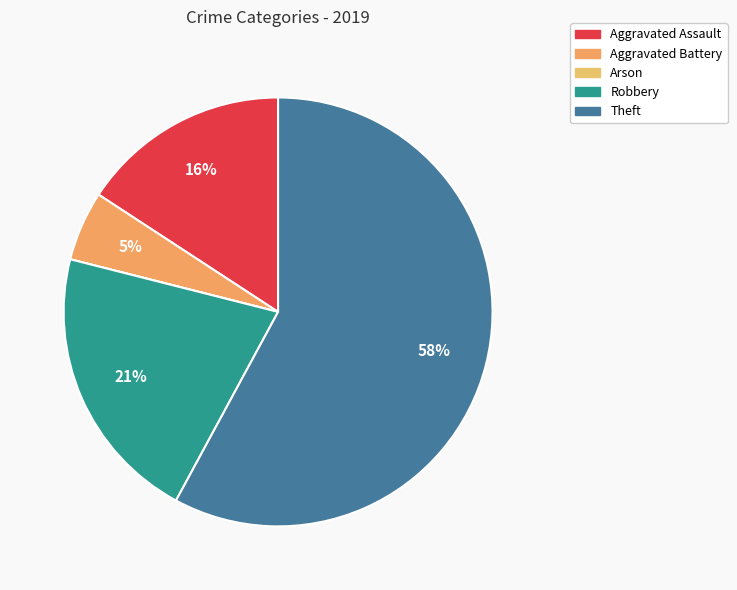

What is the ratio of the value at Aggravated Assault to the value at Theft?

0.3